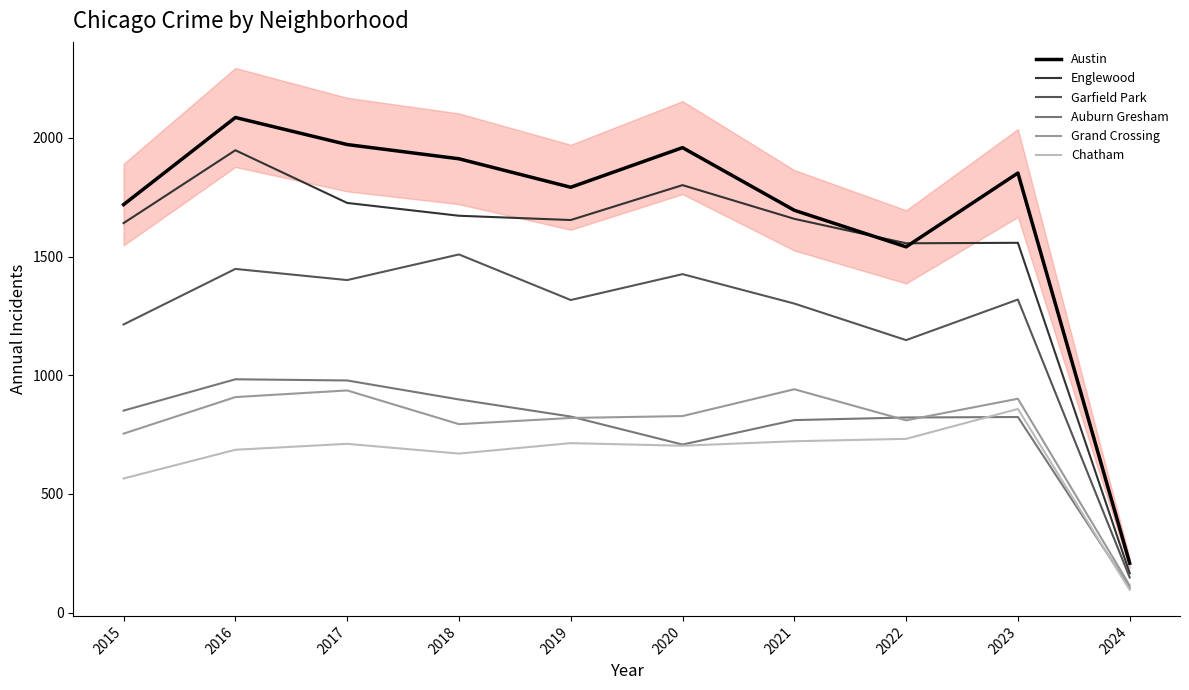

Between 2020 and 2023, which is larger?

2020